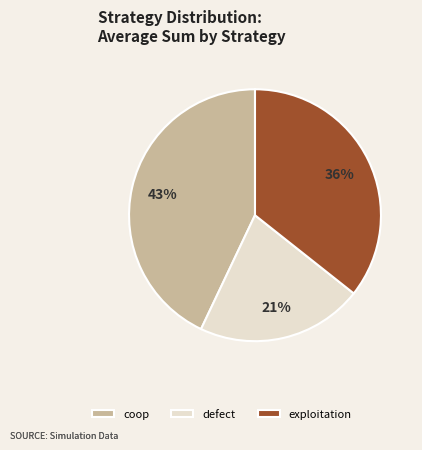

What percentage is the coop slice, to the nearest percent?

43%